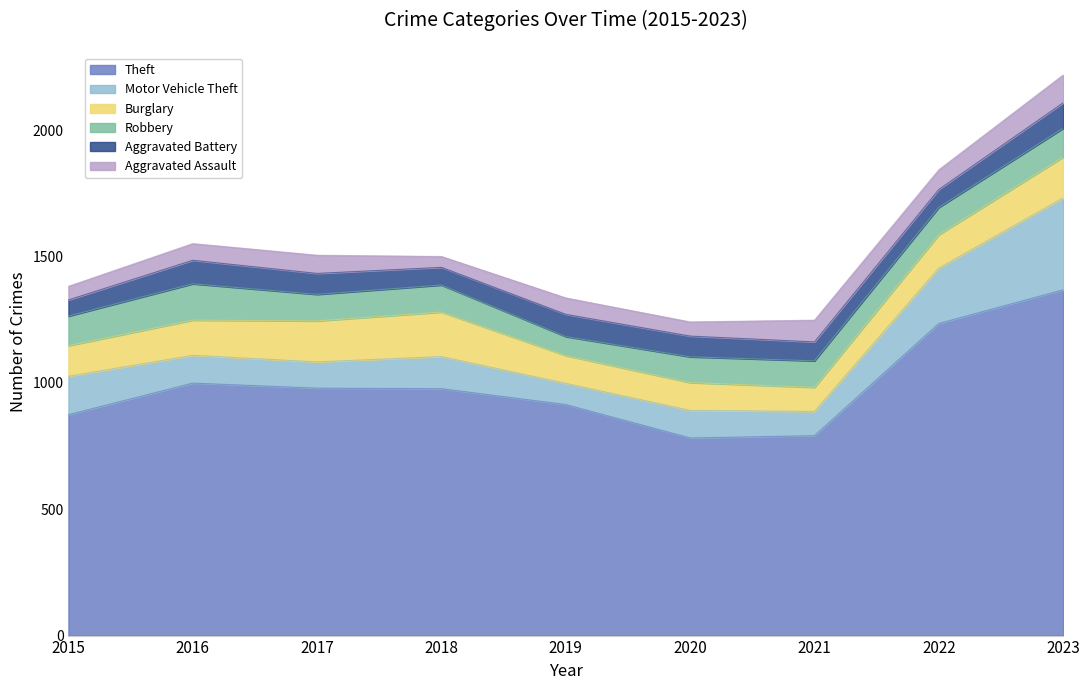

True or false: Aggravated Assault and Burglary intersect in this chart.

False